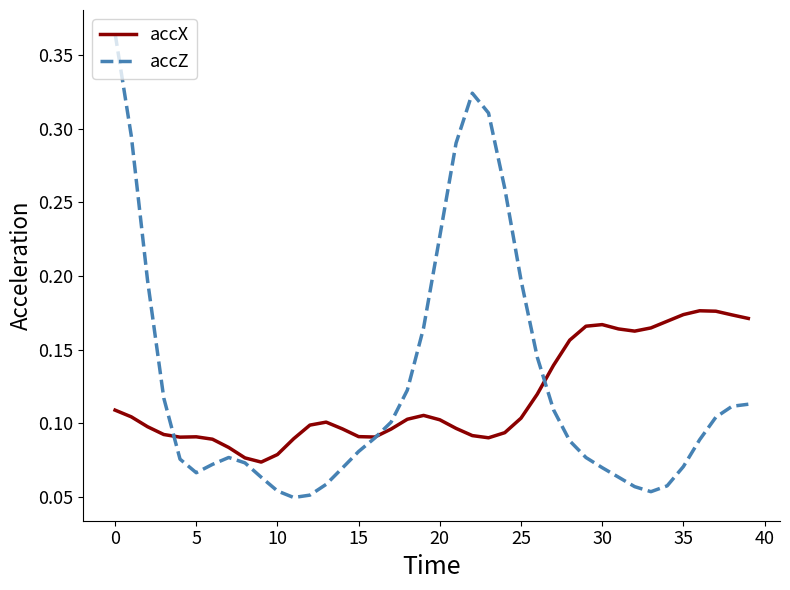

What is the sum of all accX values?

4.7